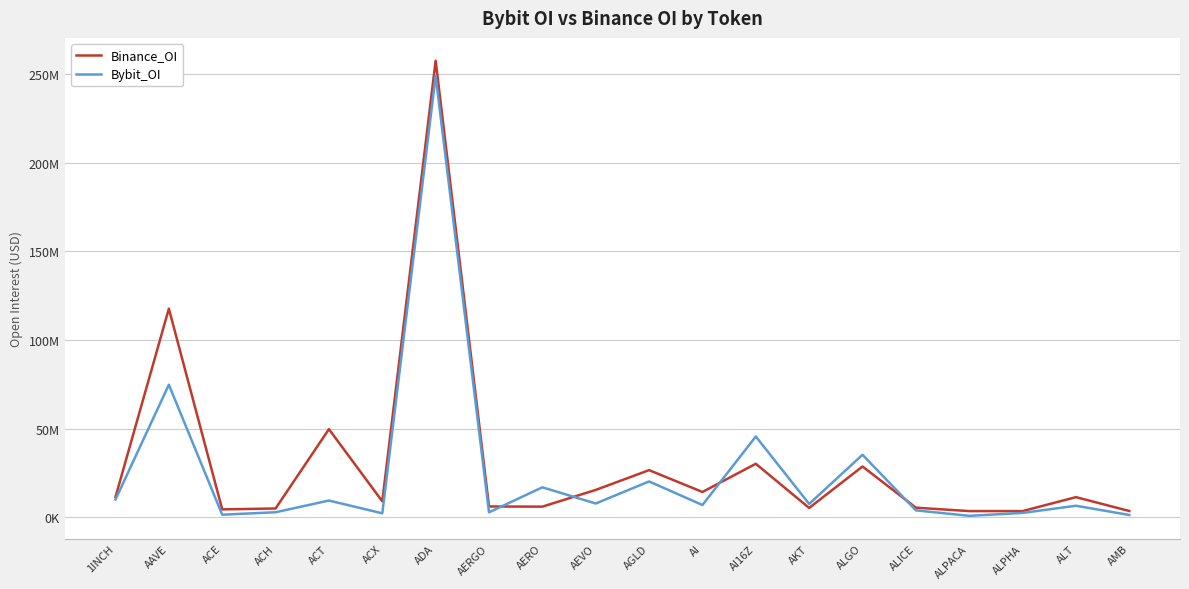

Where does the Binance_OI series first go above 11445216?

1INCH